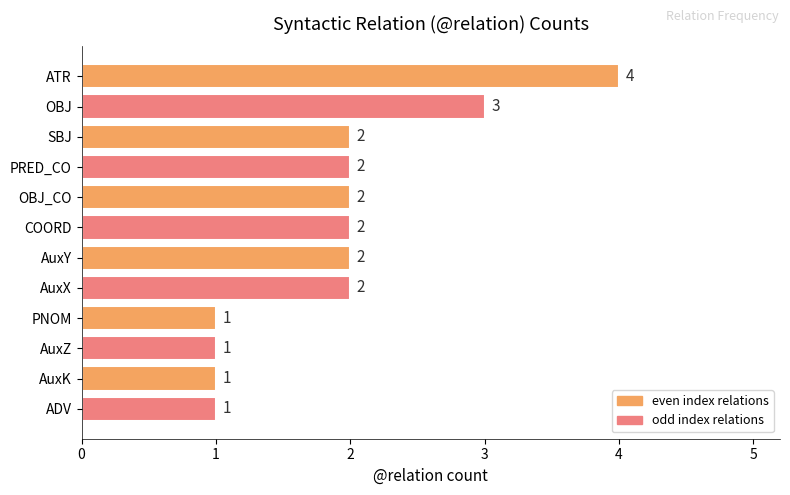

What is the value of the 7th bar from the top?

2